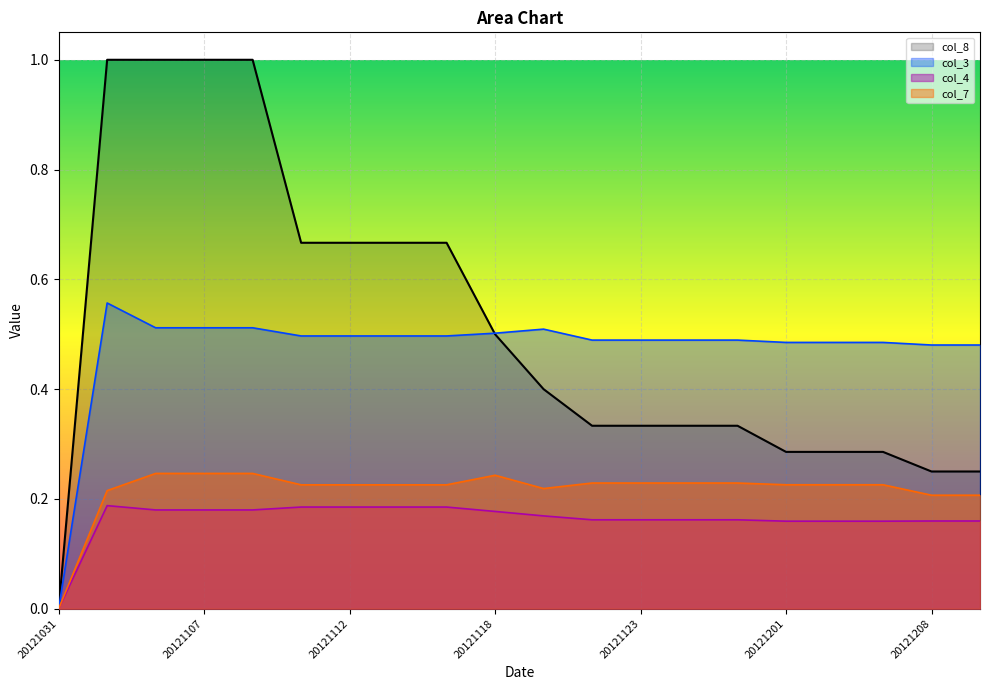

How many values in the col_4 series exceed 0?

19